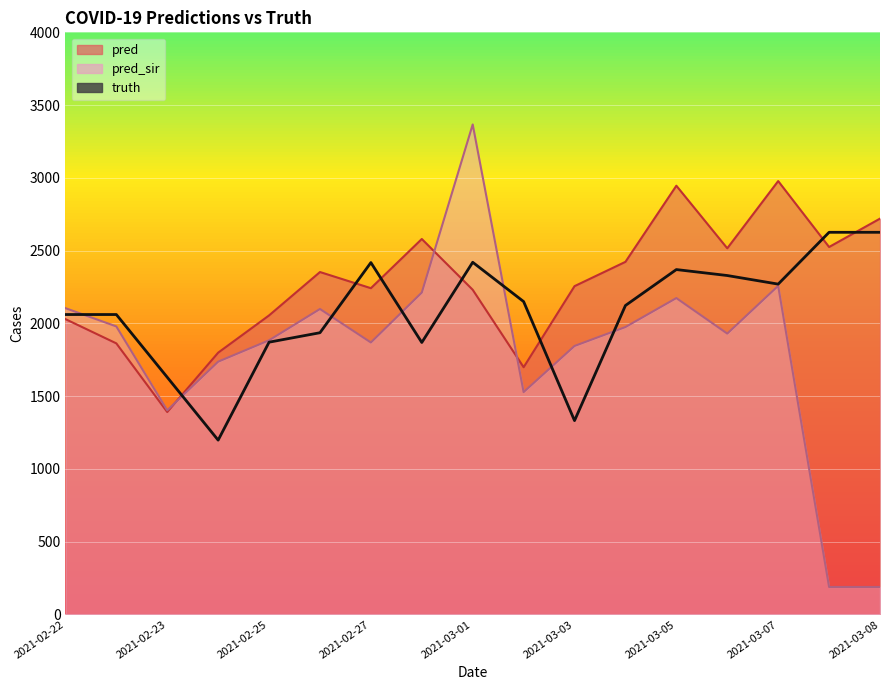

Rank the categories by pred_sir value from highest to lowest.

2021-03-01, 2021-03-07, 2021-02-28, 2021-03-05, 2021-02-22, 2021-02-26, 2021-02-22, 2021-03-04, 2021-03-06, 2021-02-25, 2021-02-27, 2021-03-03, 2021-02-24, 2021-03-02, 2021-02-23, 2021-03-08, 2021-03-08